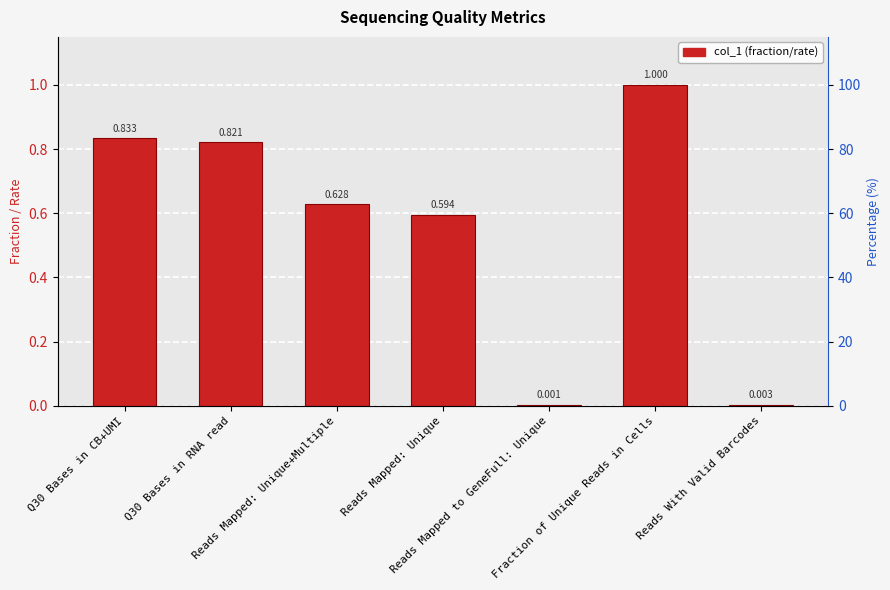

What is the difference between the maximum and minimum values?

1.0